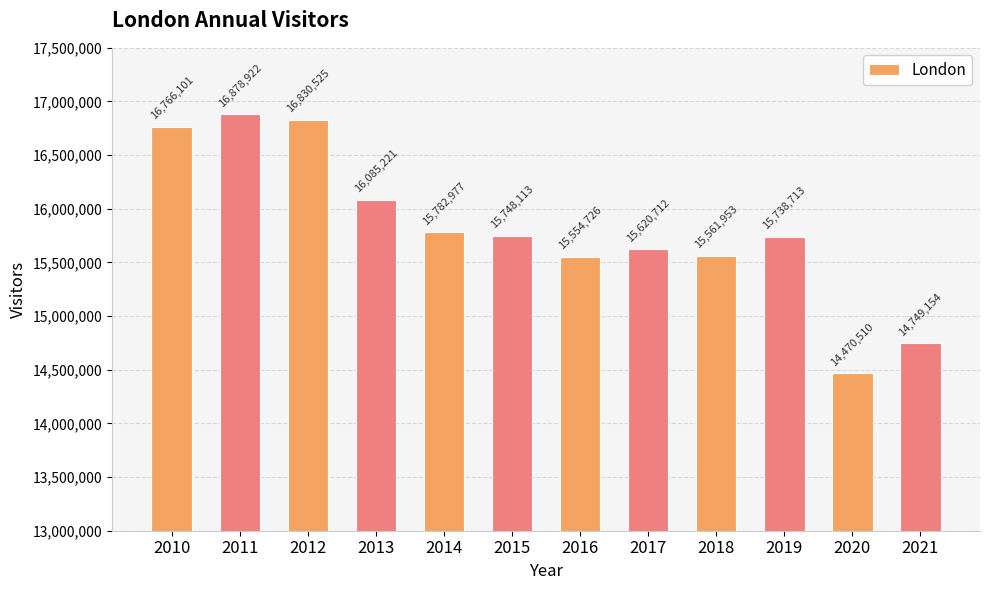

Which label corresponds to the largest value in the chart?

2011